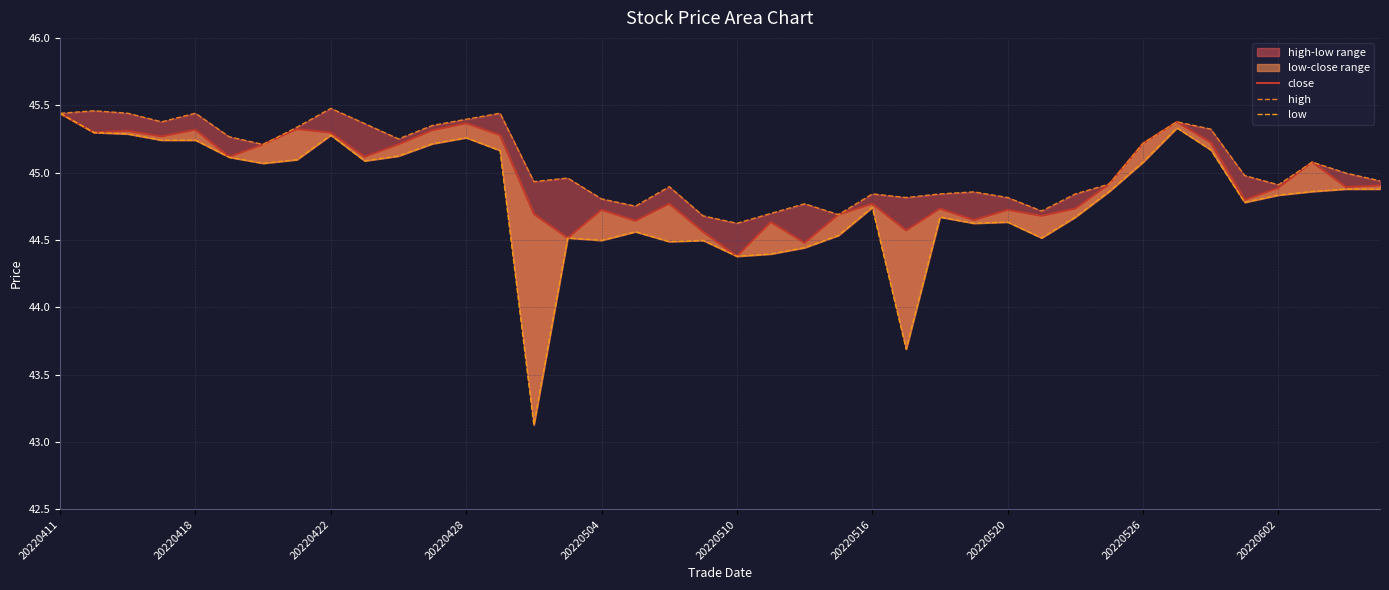

True or false: close has a value of 18.8 at 25.

False